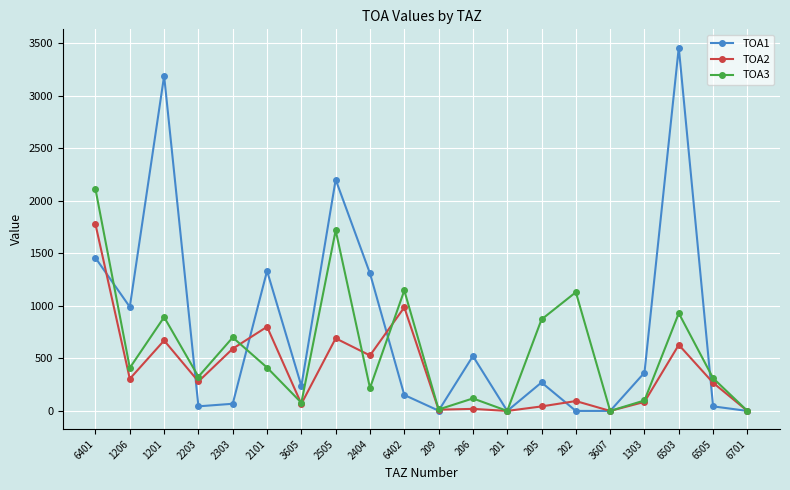

What is the label of the 15th point from the right?

2101